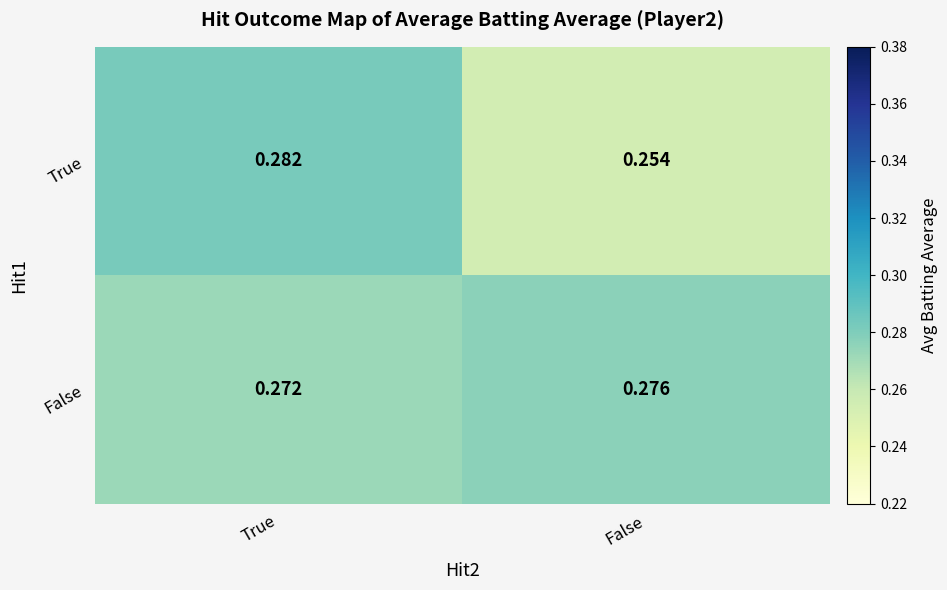

Rank the series by their maximum value, from lowest to highest.

False, True